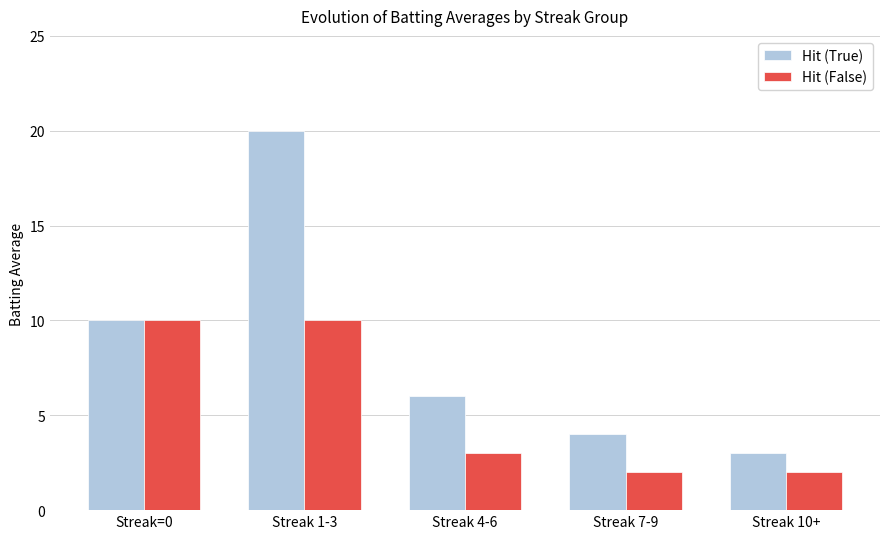

What is the label of the 5th bar from the right?

Streak=0